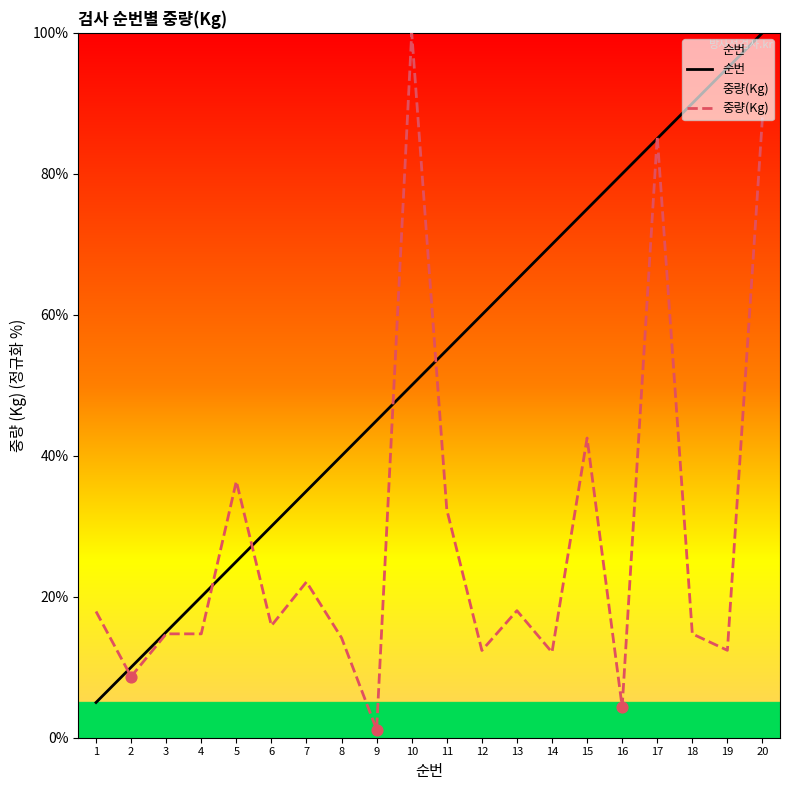

At which category is the sum across all series the highest?

20